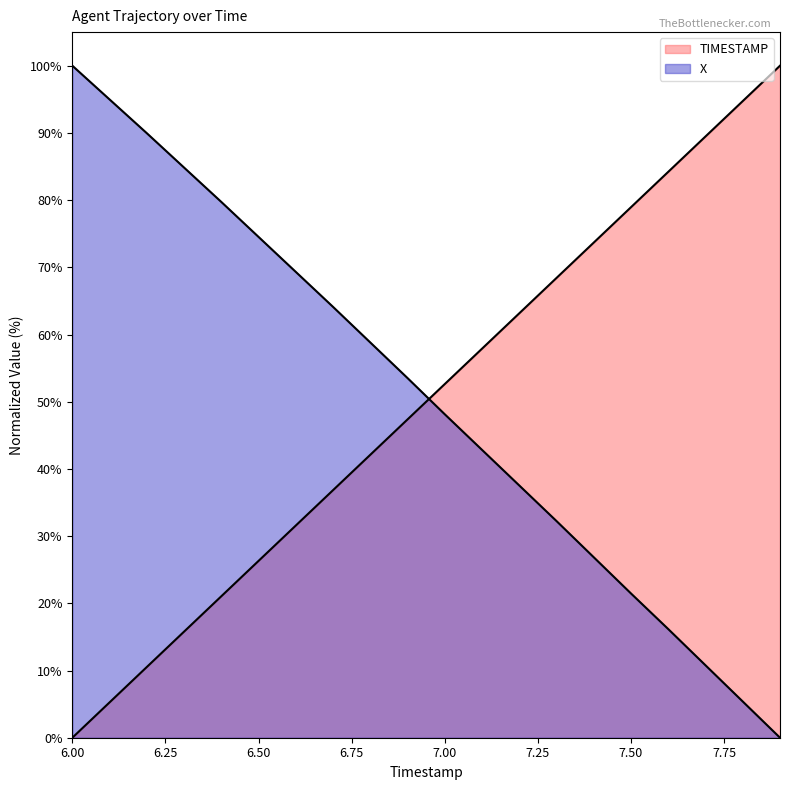

True or false: X has more than 0 points higher than both neighbors.

False